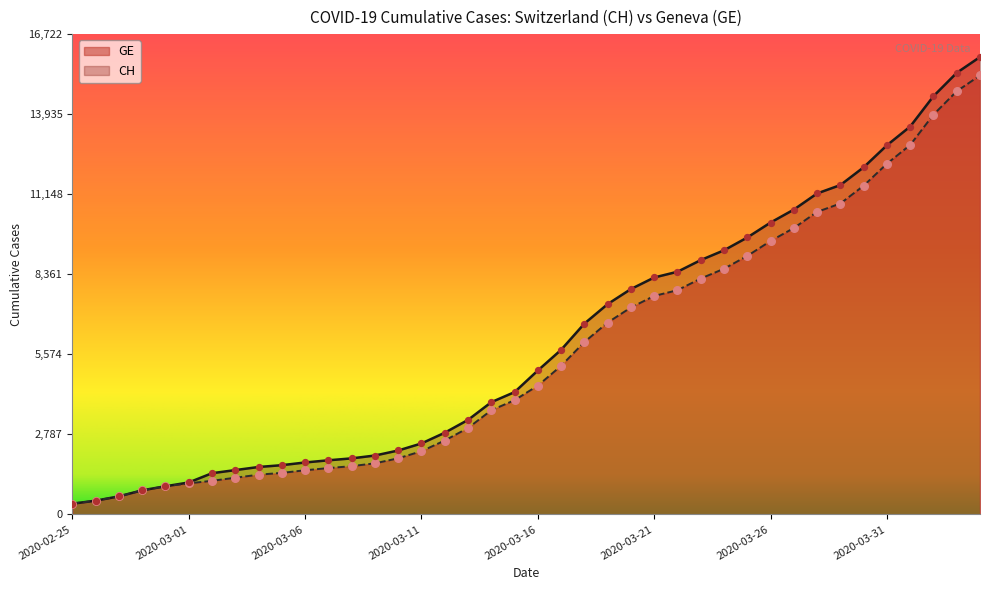

At which category is the sum across all series the highest?

2020-04-04